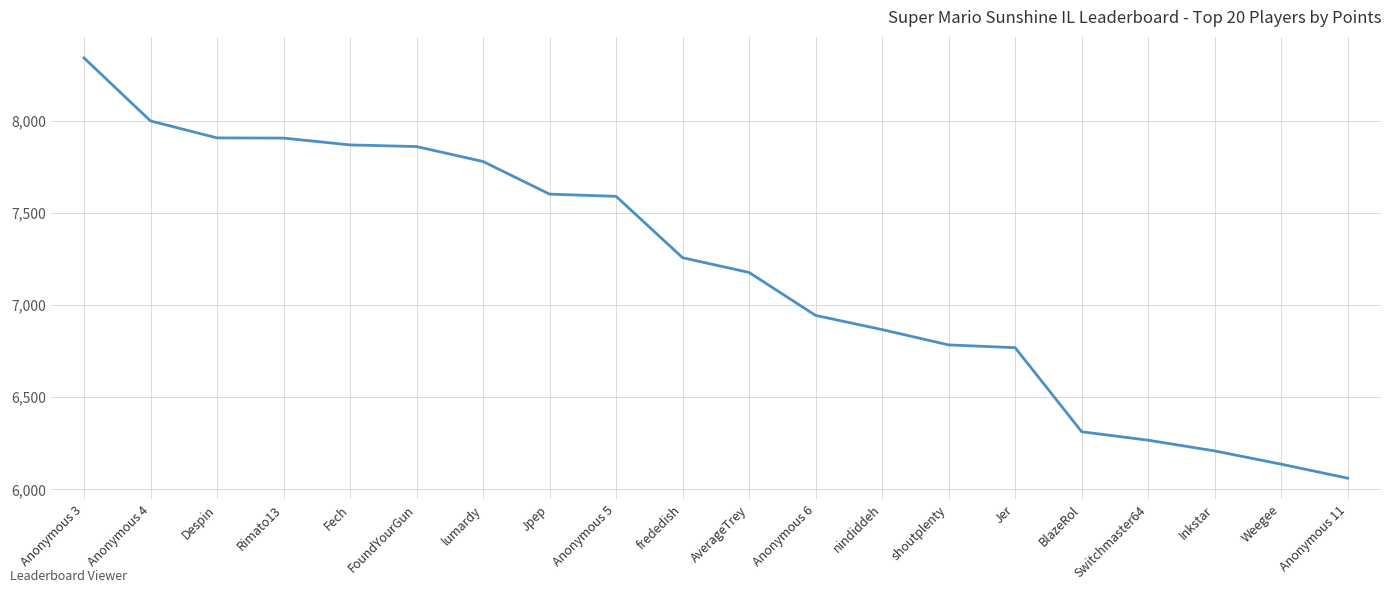

Read the value at Anonymous 11, to the nearest 50.

6050